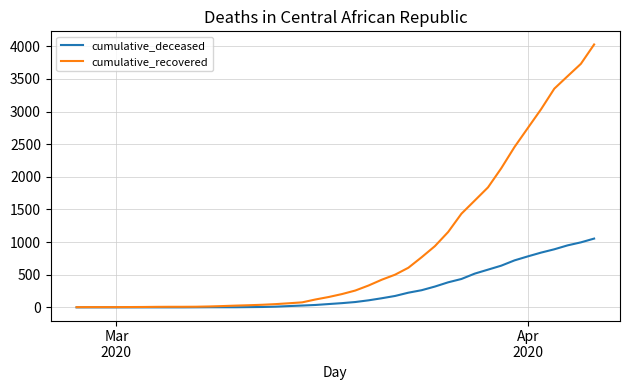

What is the average value of the cumulative_recovered series?

895